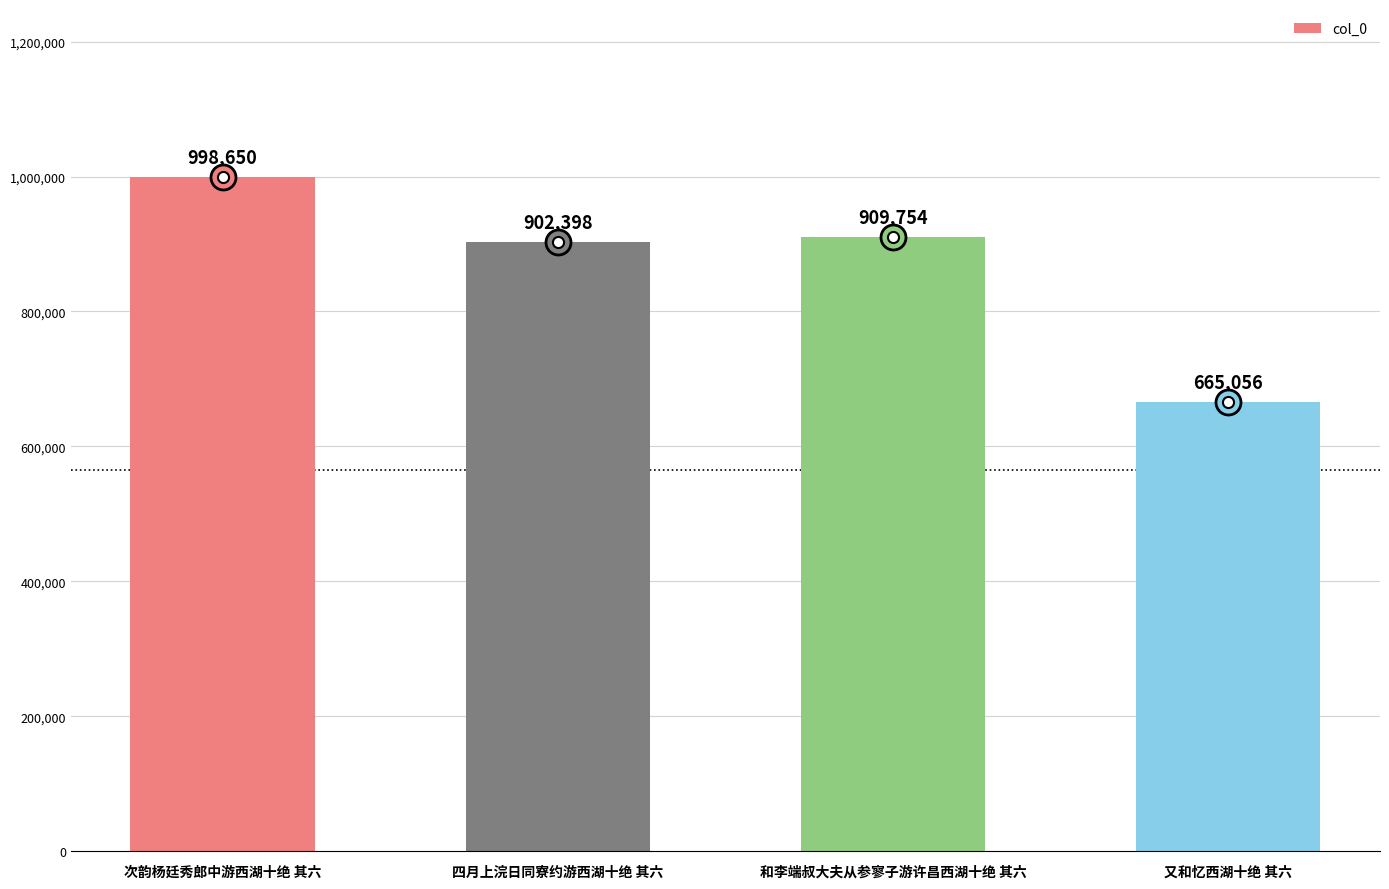

List the labels in order of value, smallest first.

又和忆西湖十绝 其六, 四月上浣日同寮约游西湖十绝 其六, 和李端叔大夫从参寥子游许昌西湖十绝 其六, 次韵杨廷秀郎中游西湖十绝 其六